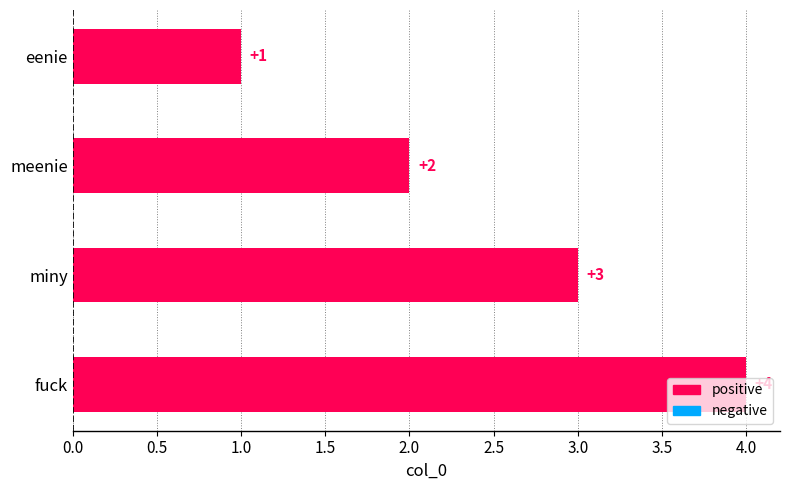

How many categories are shown in the chart?

4